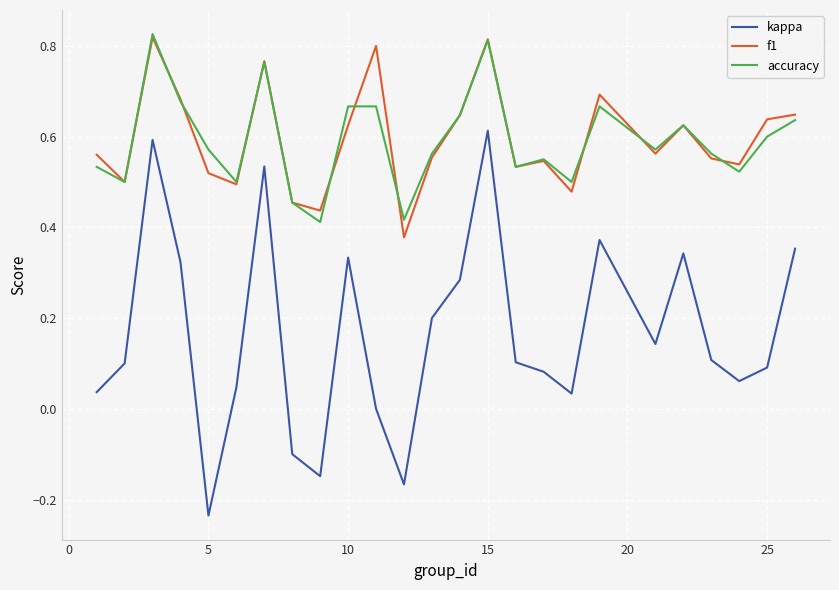

Does the chart display data point markers on the line(s)?

No